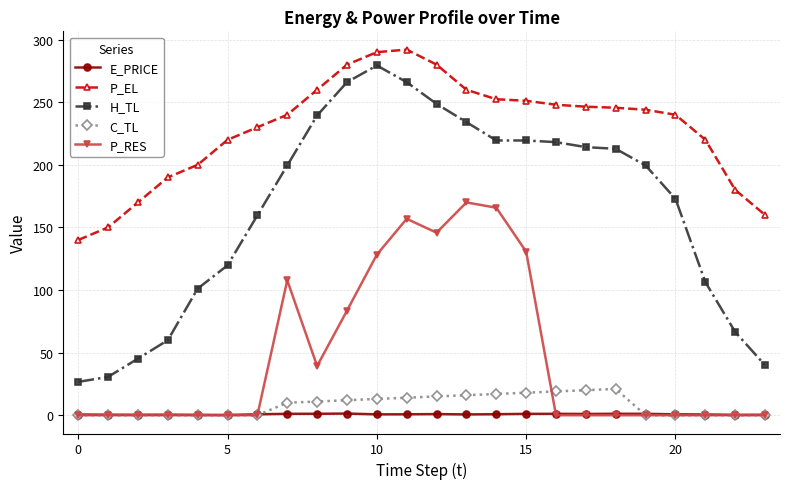

Which series has the largest range (max minus min)?

H_TL